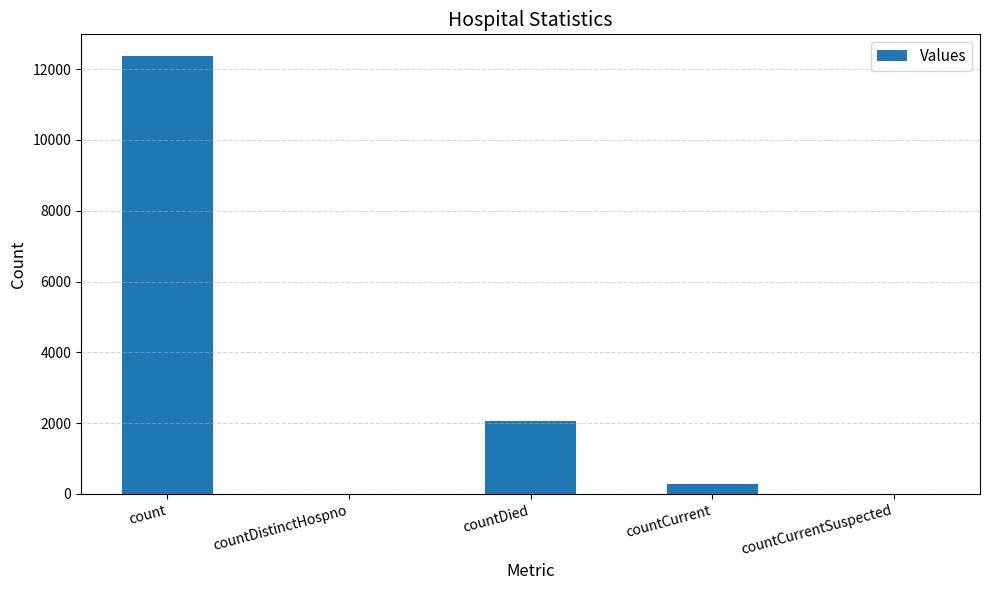

What is the change in value from count to countCurrent?

-12087